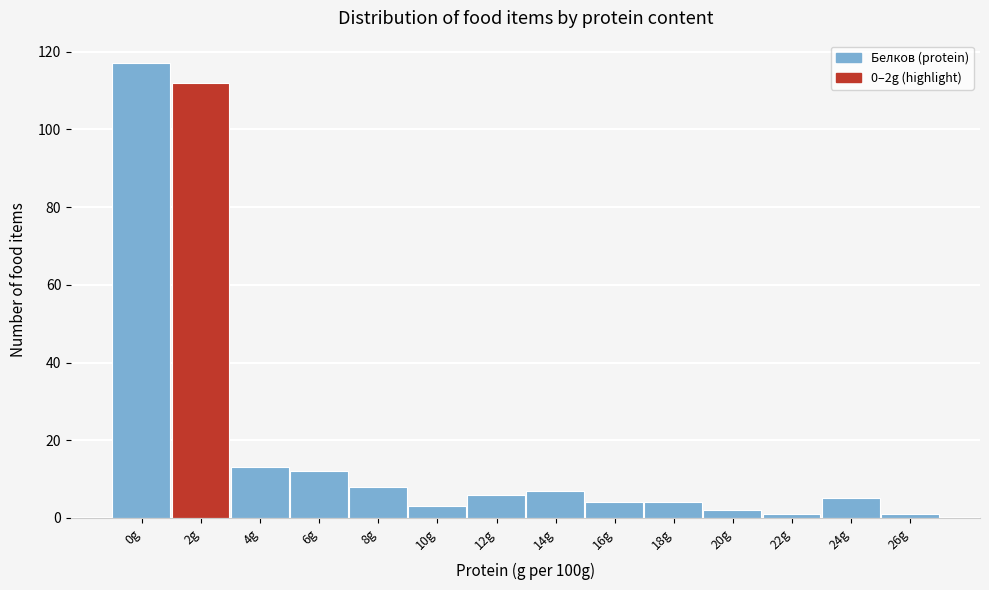

Reading left to right, list all the values displayed in this chart.

117	112	13	12	8	3	6	7	4	4	2	1	5	1